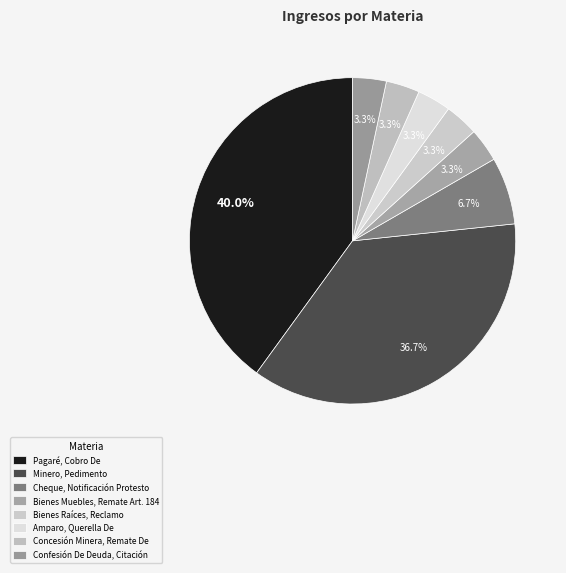

How many slices are in this pie chart?

8